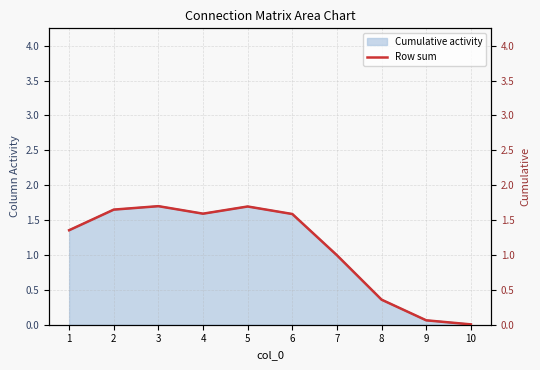

At which category does the chart reach its peak across all series?

3